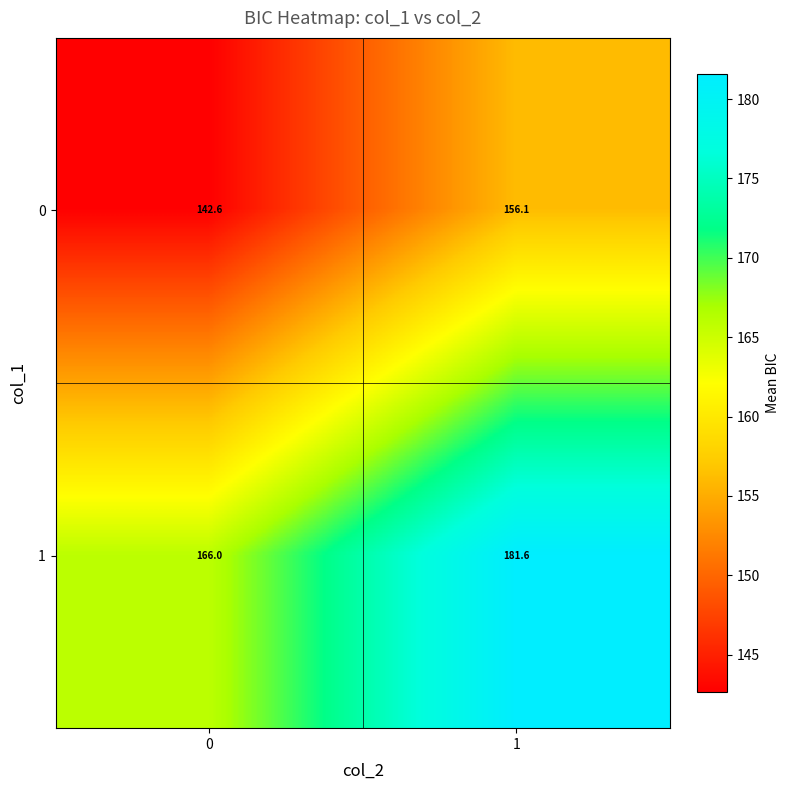

What is the minimum value shown in the chart?

142.6